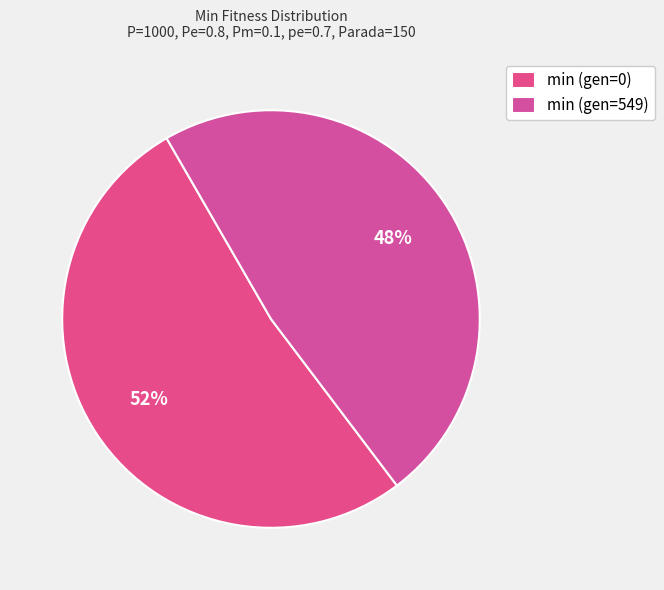

Which category accounts for the majority?

min (gen=0)